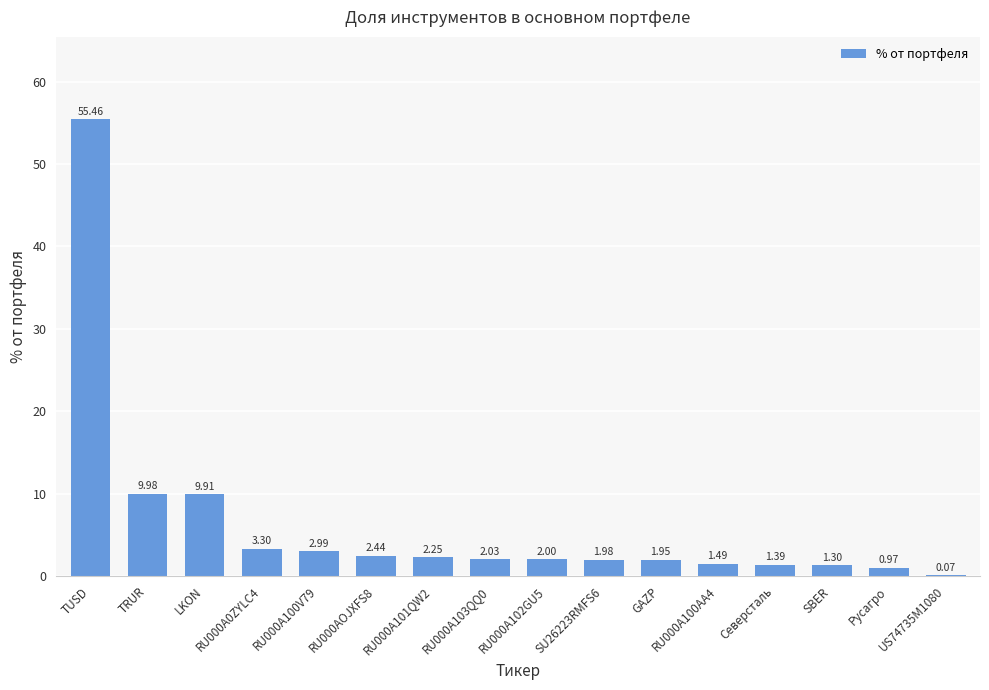

Between Северсталь and RU000A100V79, which is larger?

RU000A100V79